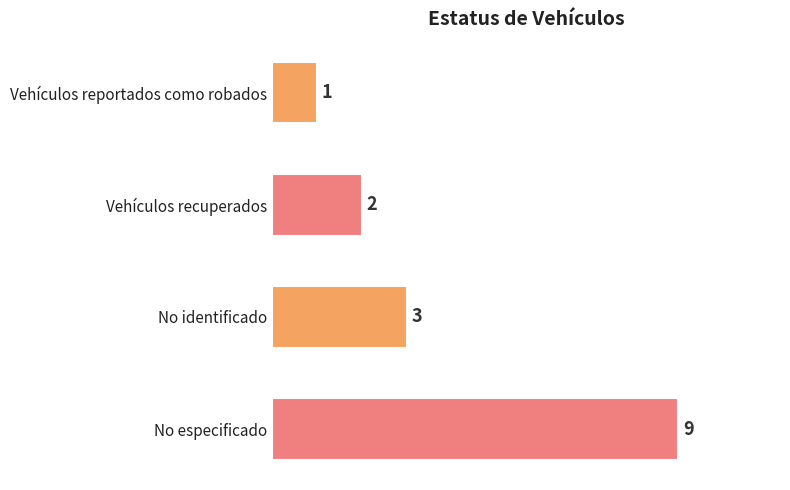

Reading top to bottom, list all the values displayed in this chart.

1	2	3	9